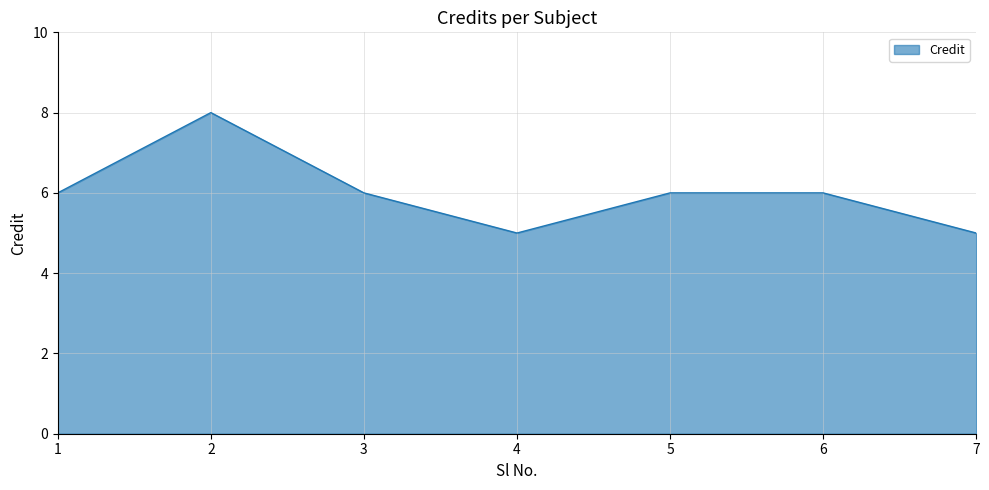

Does the chart have visible grid lines?

Yes